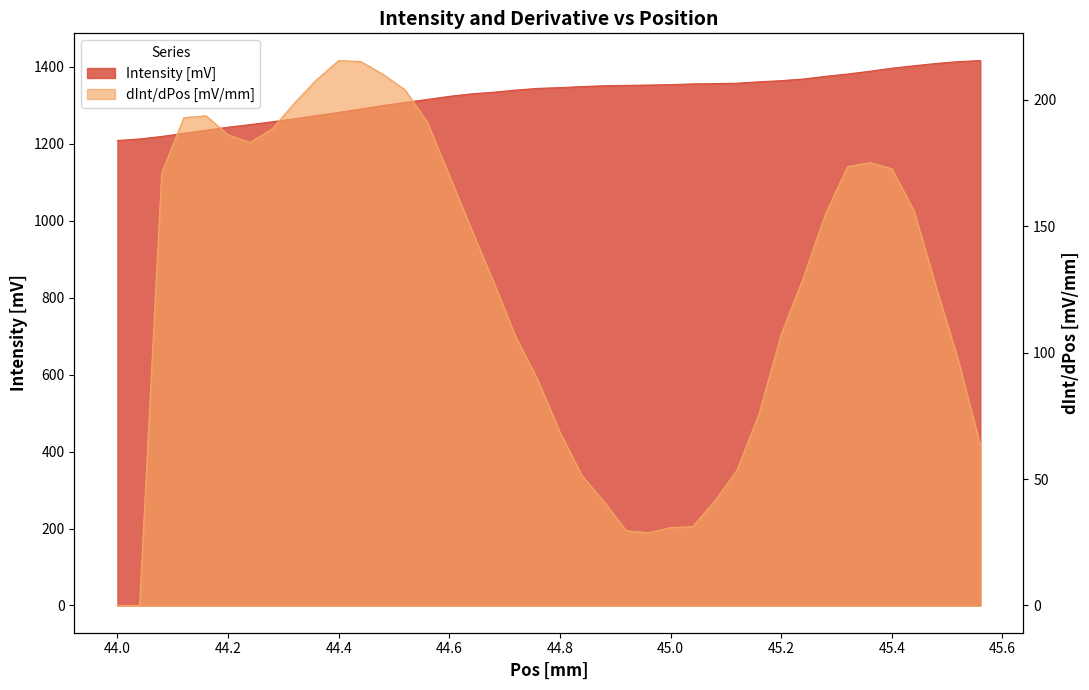

True or false: dInt/dPos [mV/mm] and Intensity [mV] cross at least once.

False